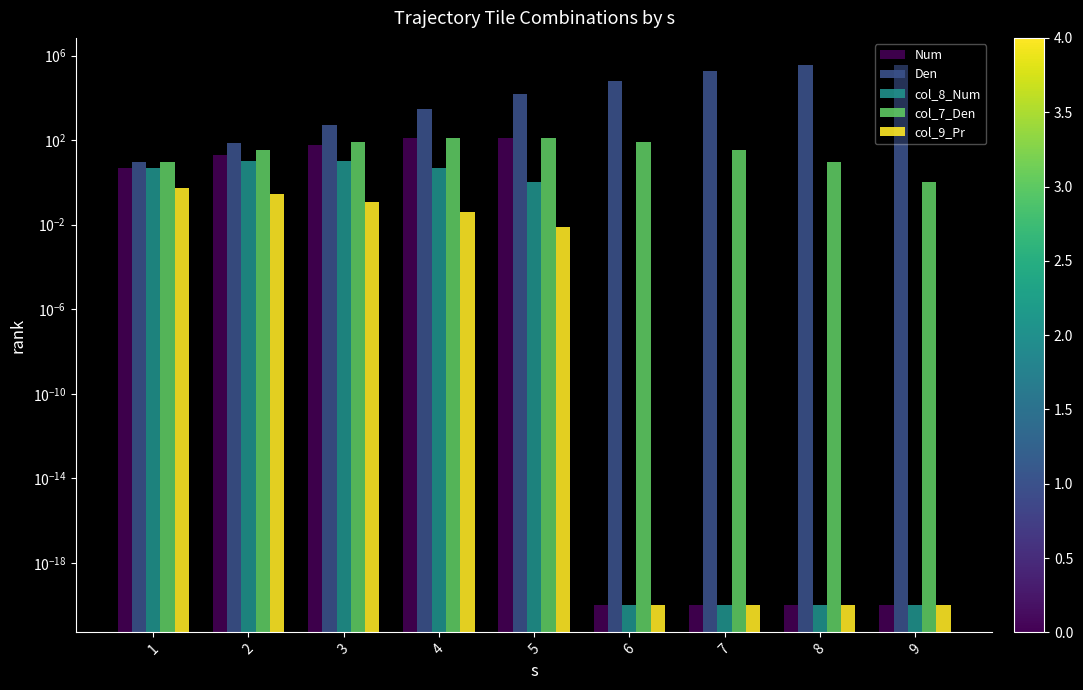

At which label does col_9_Pr reach its peak?

1